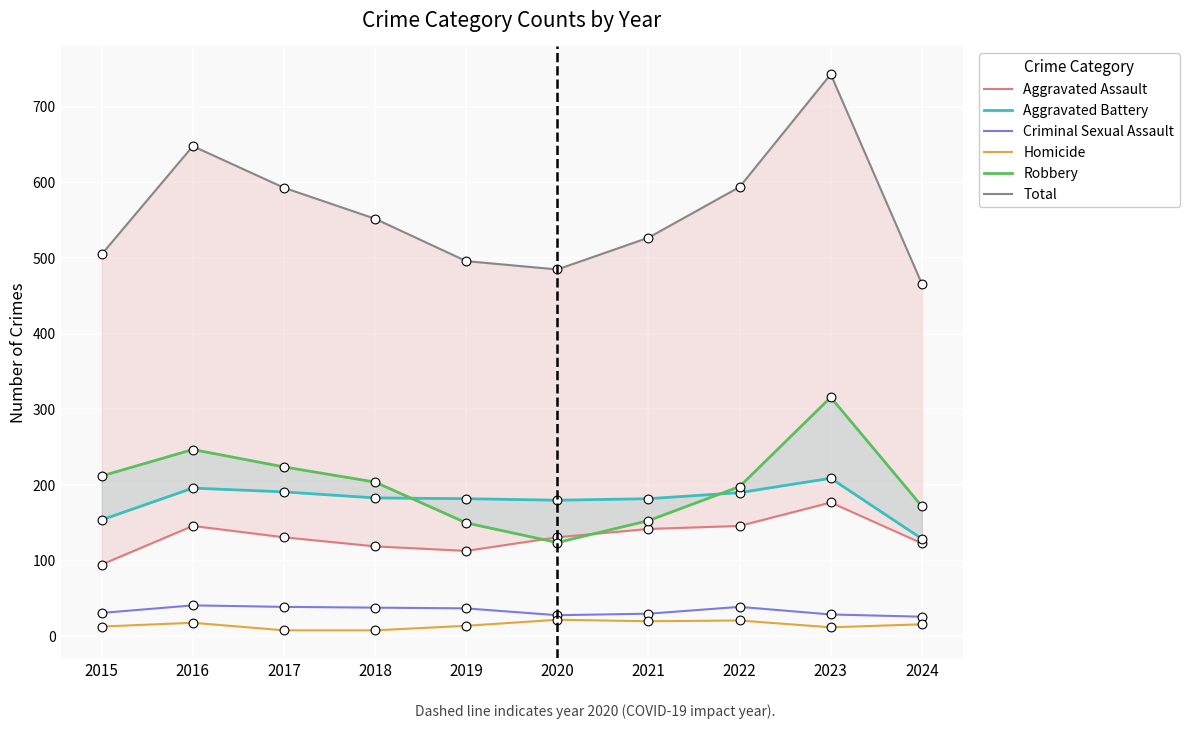

Is the value of Total at 2016 greater than the value of Robbery at 2020?

Yes